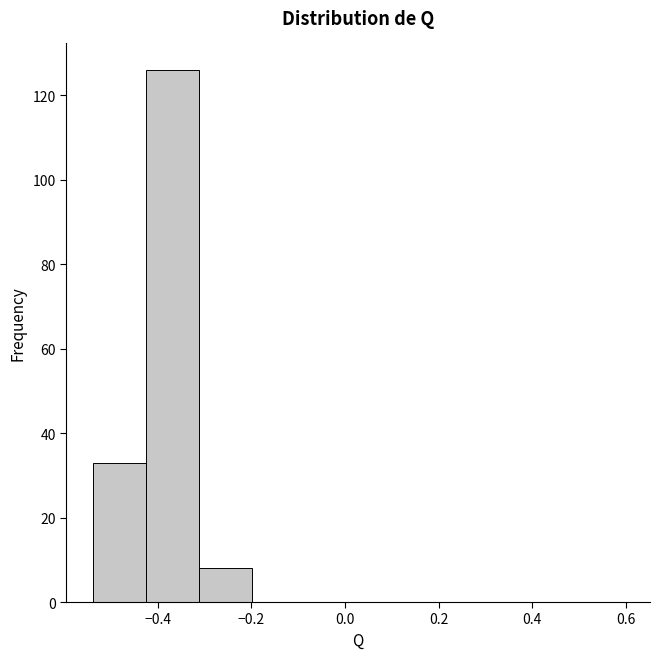

Reading left to right, list every bar in this chart as the range it spans on the x-axis followed by its height. Neither the bar edges nor the heights are printed on the chart, so give them approximately, as read against the axes.

-0.54 to -0.42: 34
-0.42 to -0.32: 126
-0.32 to -0.20: 8
-0.20 to -0.08: 0
-0.08 to 0.02: 0
0.02 to 0.14: 0
0.14 to 0.26: 0
0.26 to 0.36: 0
0.36 to 0.48: 0
0.48 to 0.60: 0